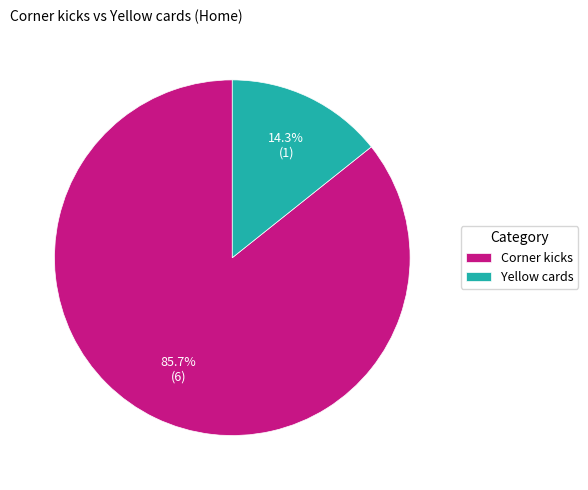

To the nearest percent, what is the difference between the largest and smallest slice percentages?

71%